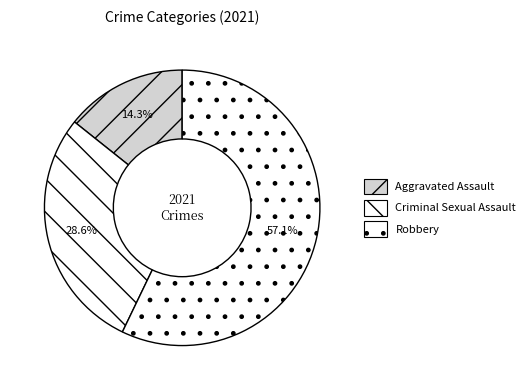

Rank the categories by value from highest to lowest.

Robbery, Criminal Sexual Assault, Aggravated Assault